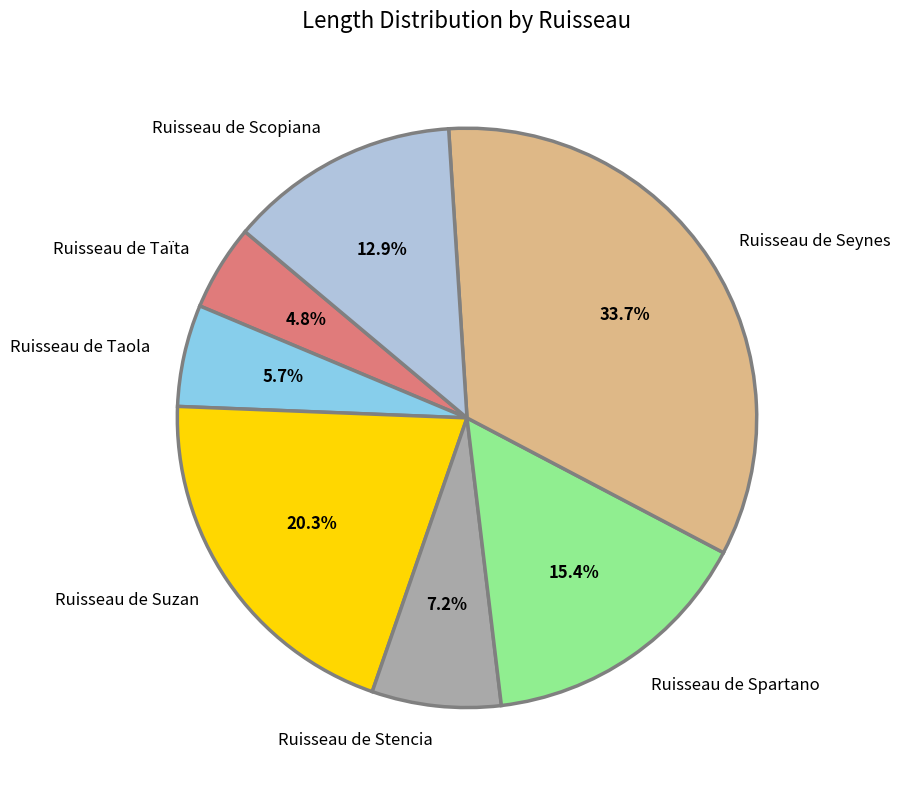

What is the largest slice in the pie chart?

Ruisseau de Seynes